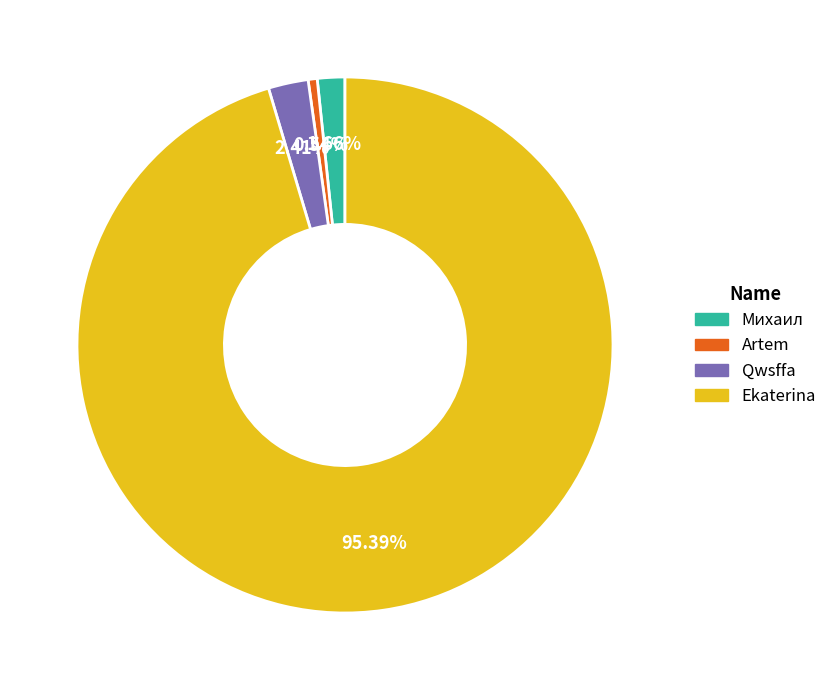

To the nearest percent, what is the average slice percentage?

25%